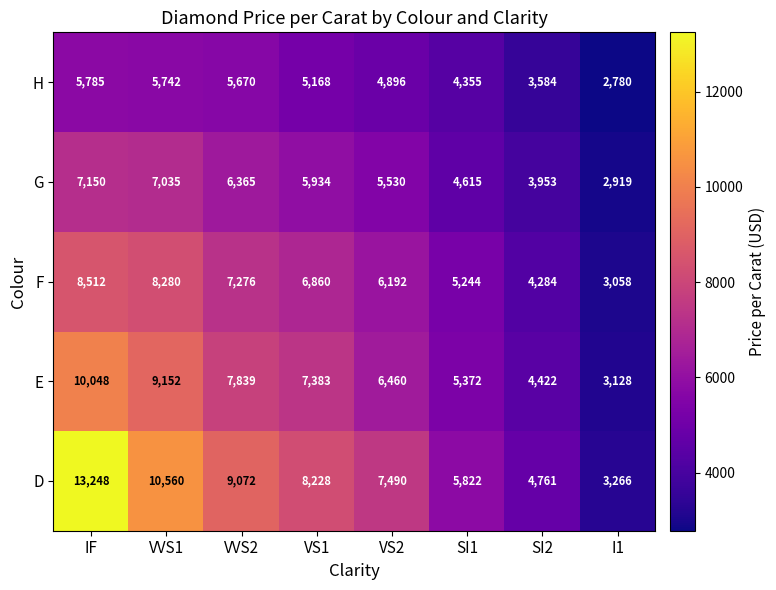

What is the approximate value of E at SI1?

5372